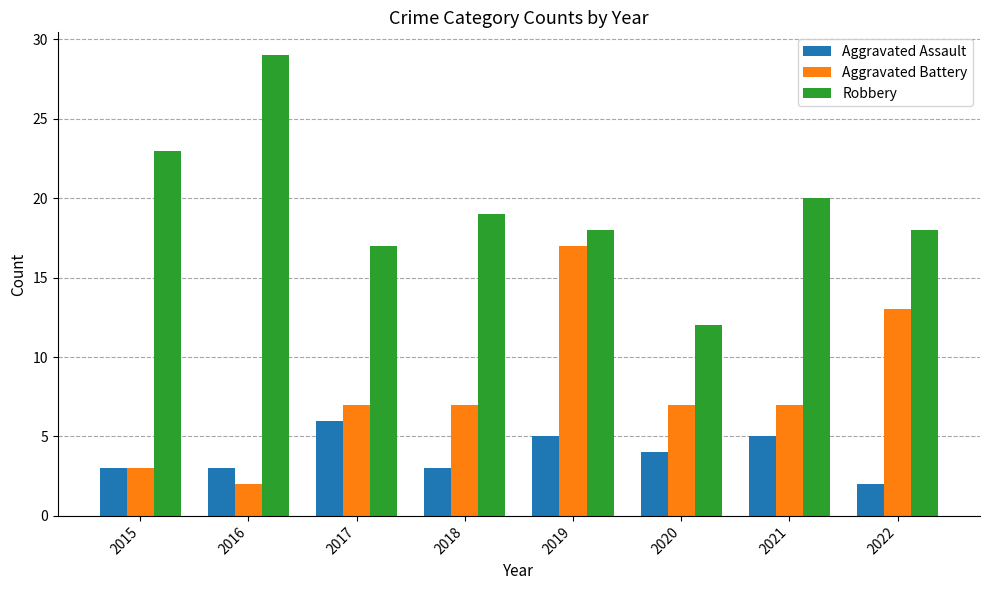

What is the total value across all series at 2022?

33